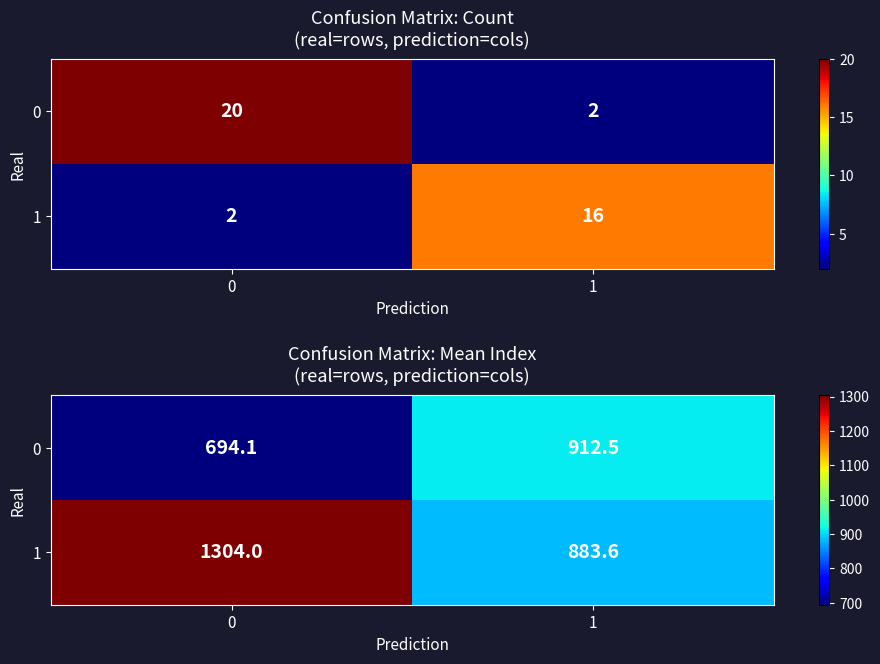

List the series in order of their overall mean, lowest first.

0, 1